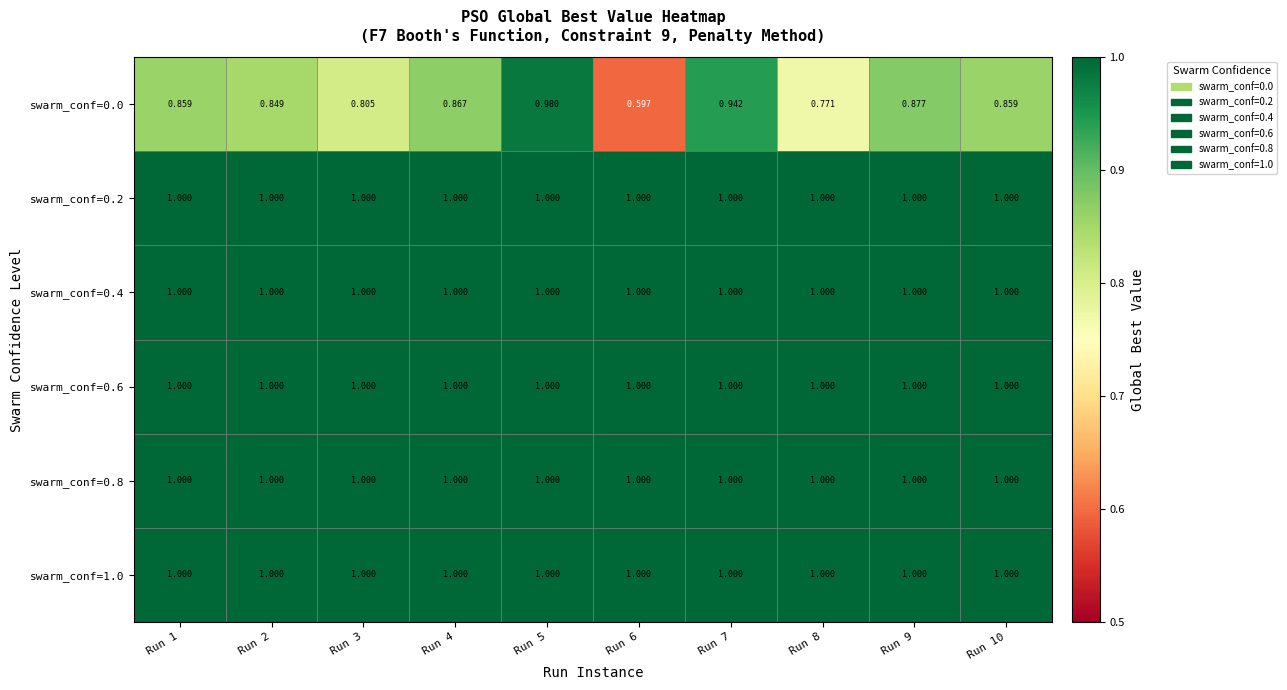

Is the value of swarm_conf=0.2 at Run 6 greater than the value of swarm_conf=0.0 at Run 2?

Yes